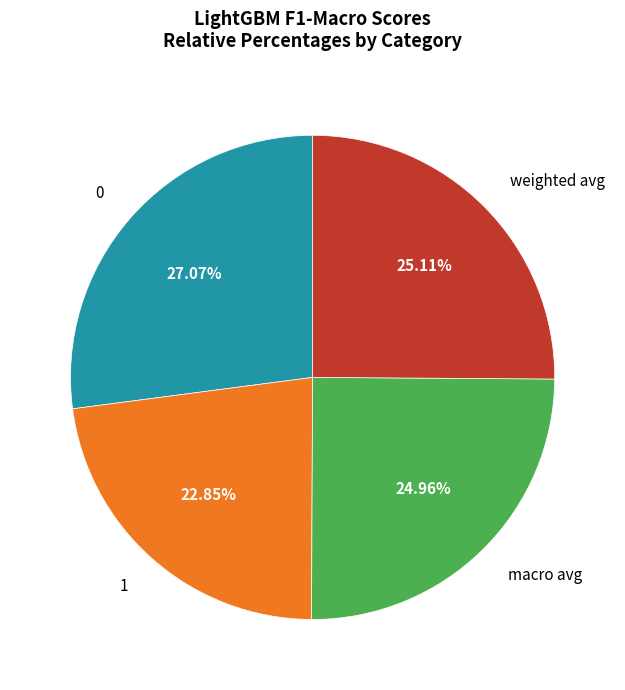

Which slice is the smallest?

1